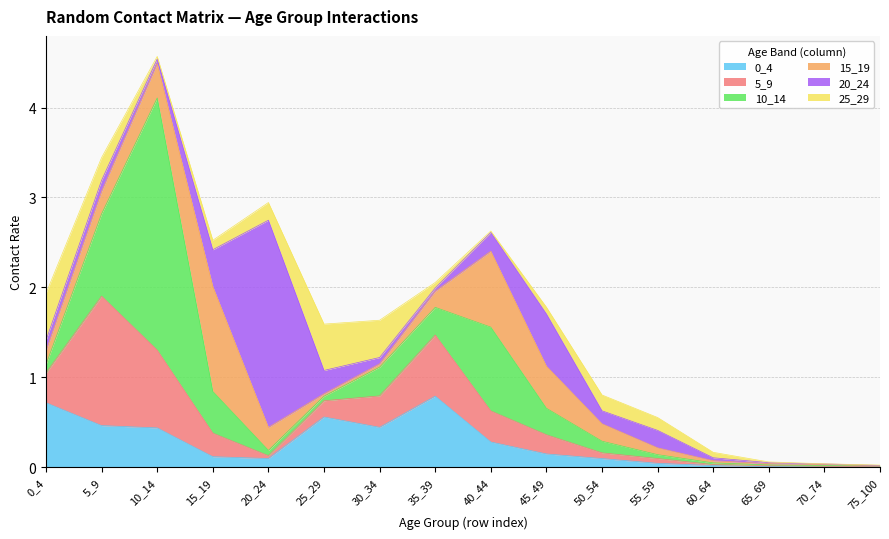

Which series changed the most between 40_44 and 75_100?

10_14